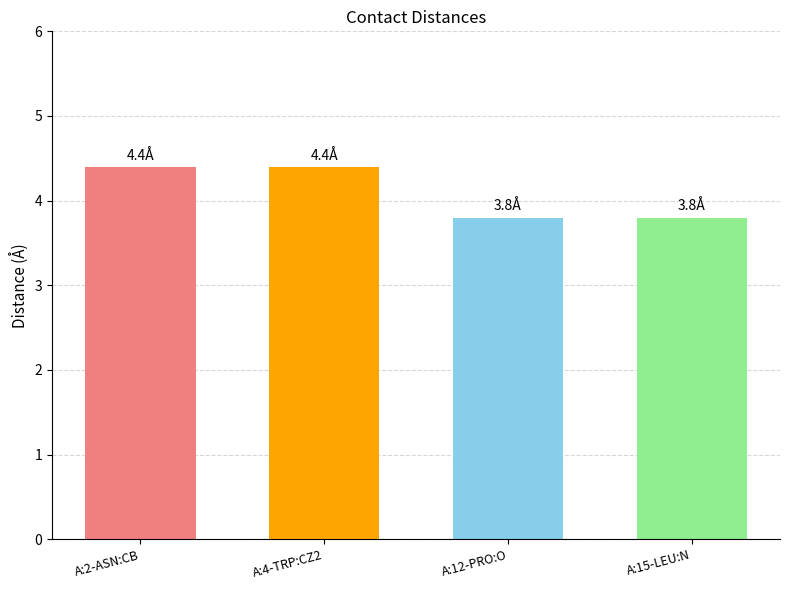

Reading left to right, transcribe all the data shown in this chart.

4.4	4.4	3.8	3.8